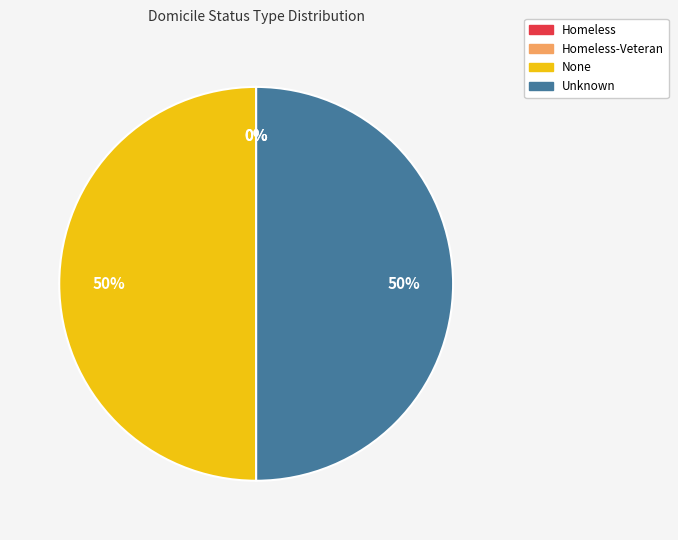

To the nearest percent, what is the difference between the largest and smallest slice percentages?

50%